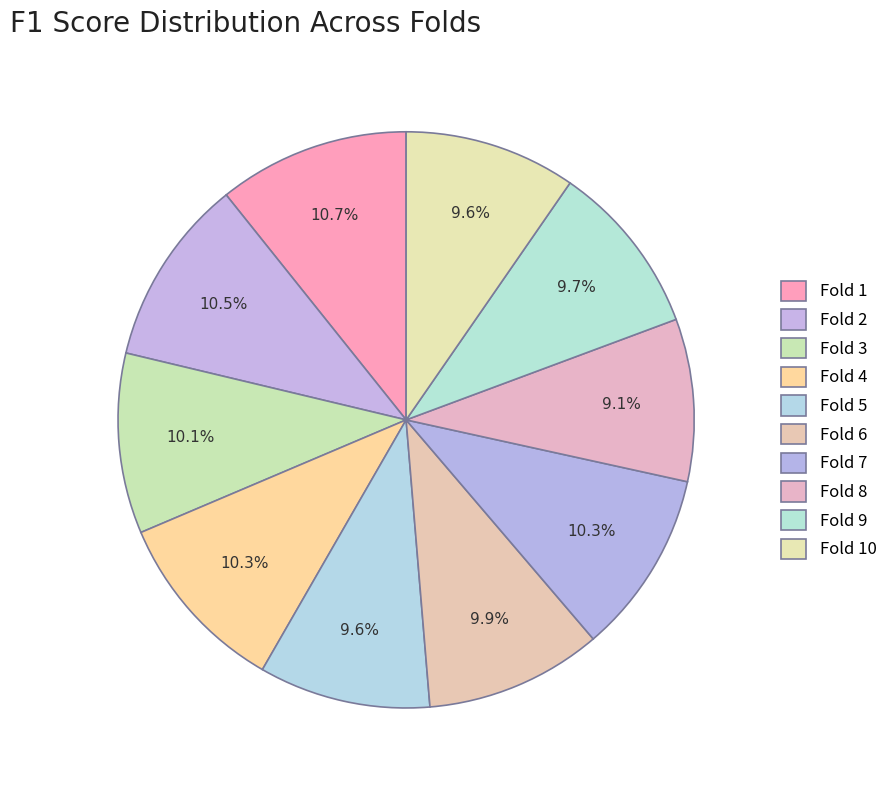

How many slices are in this pie chart?

10